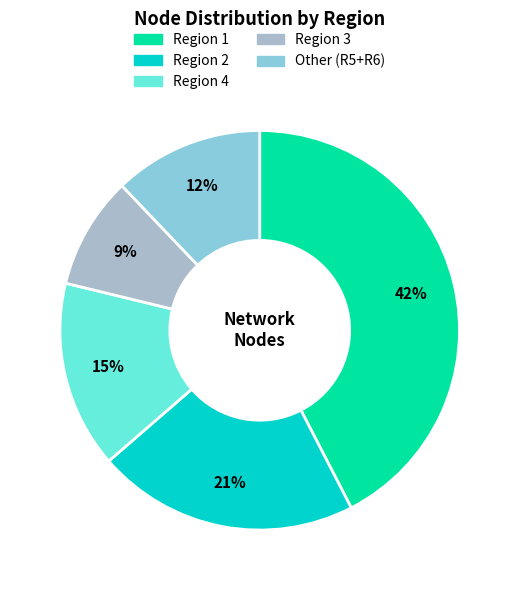

How many segments does this pie chart have?

5